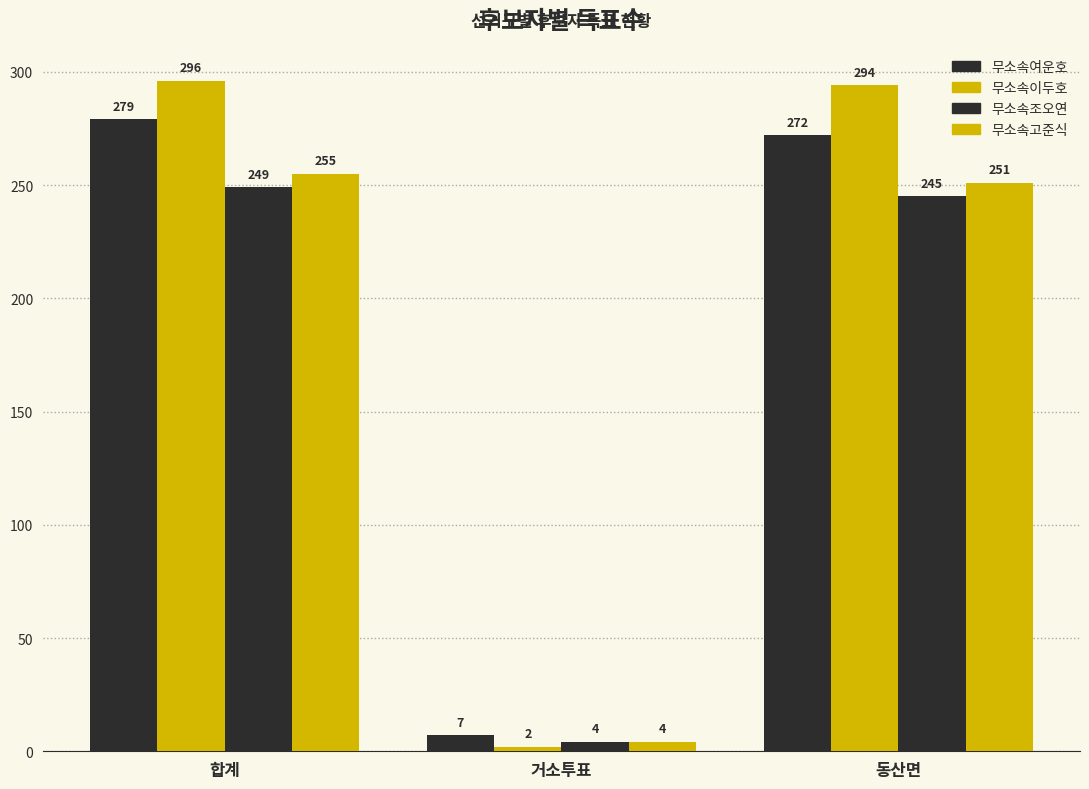

How many data points does each series have?

3